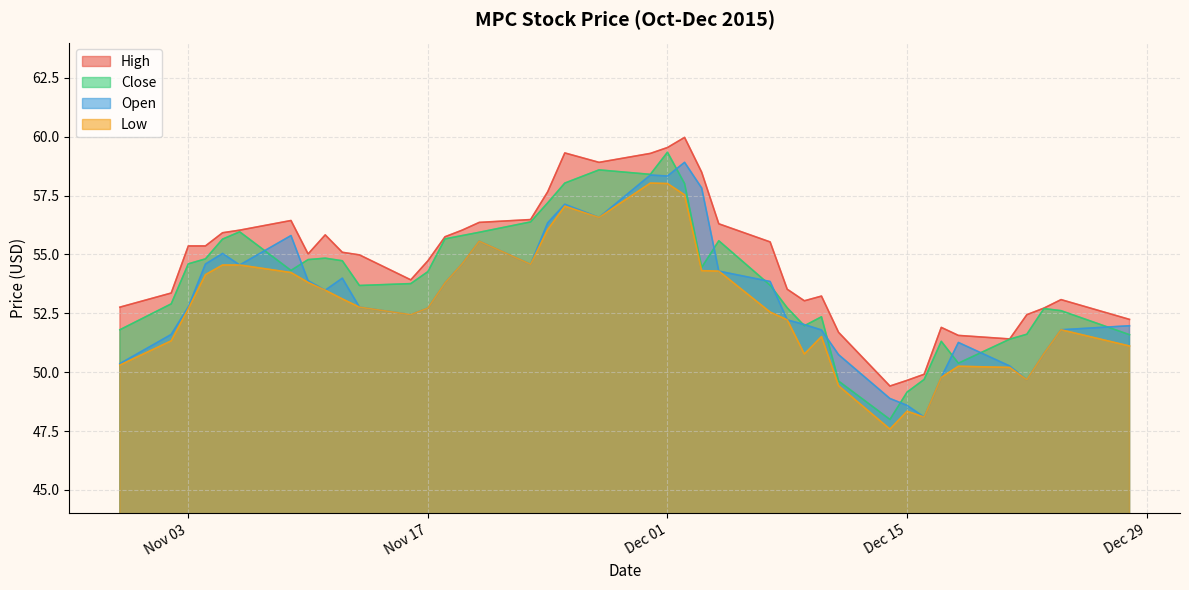

What is the spread (max minus min) of values at 12/04/2015?

2.0